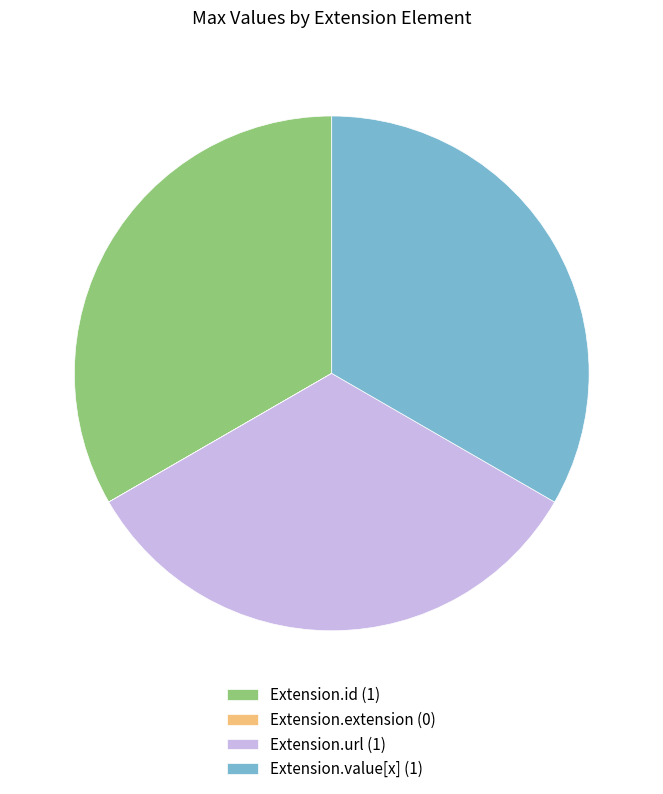

Does Extension.value[x] (1) represent more than half of the total?

No